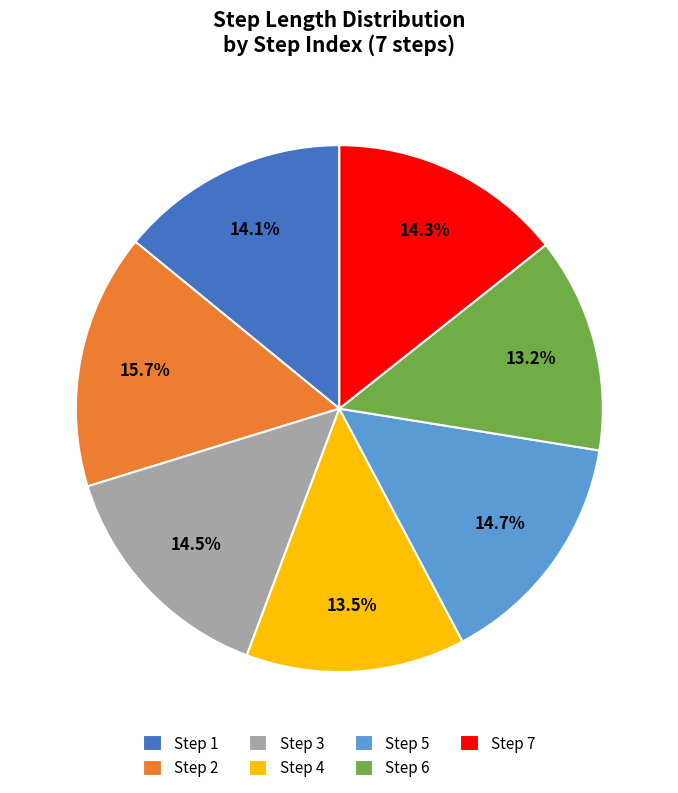

Which has a higher value, Step 2 or Step 4?

Step 2